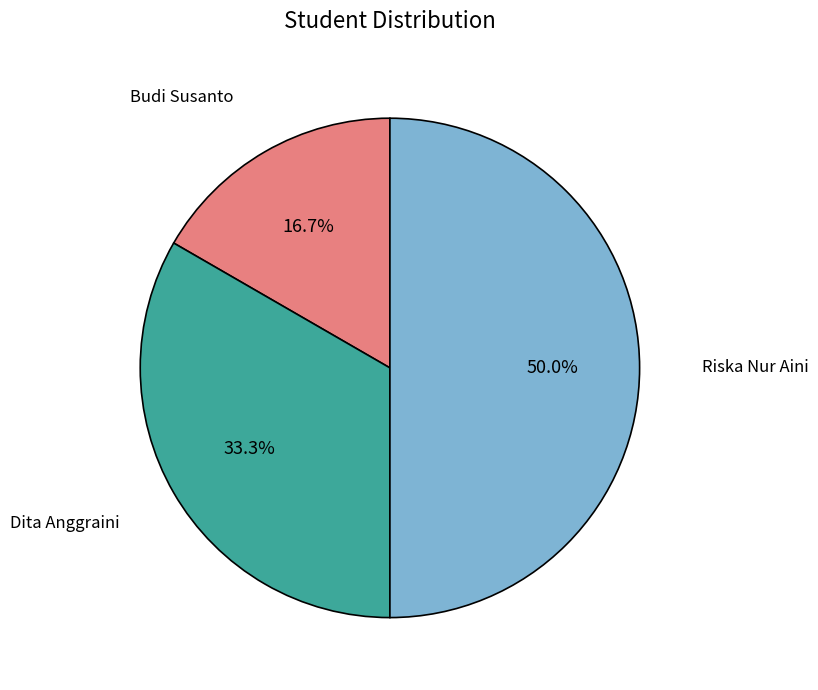

Is there any slice that represents more than half of the pie?

No